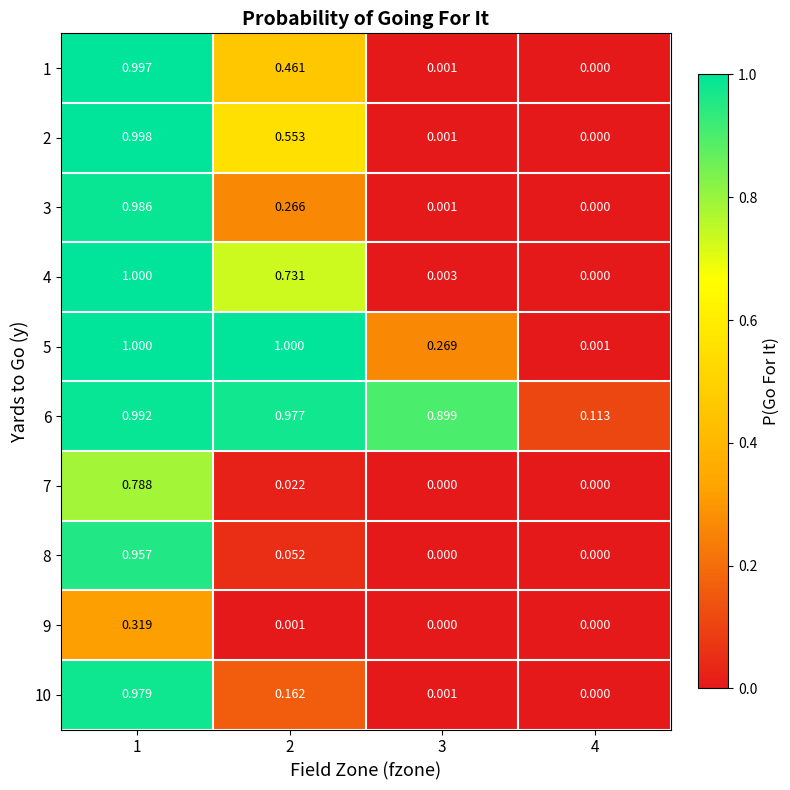

How many positive values does the 8 series have?

2